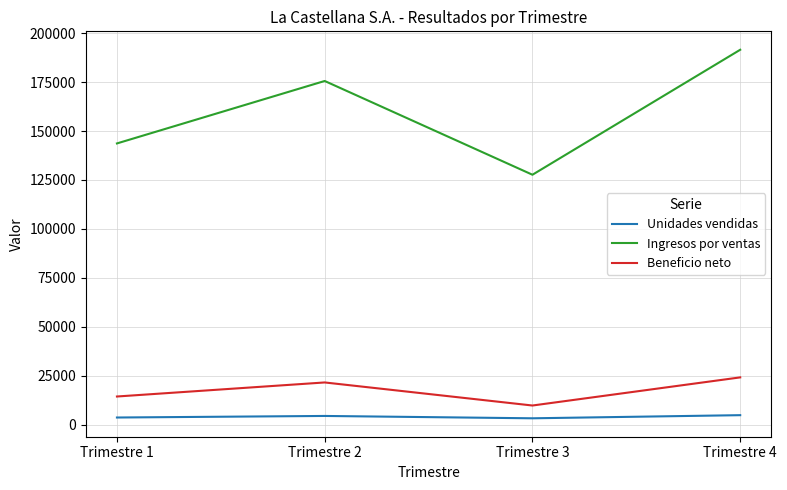

Rank the series by their maximum value, from lowest to highest.

Unidades vendidas, Beneficio neto, Ingresos por ventas